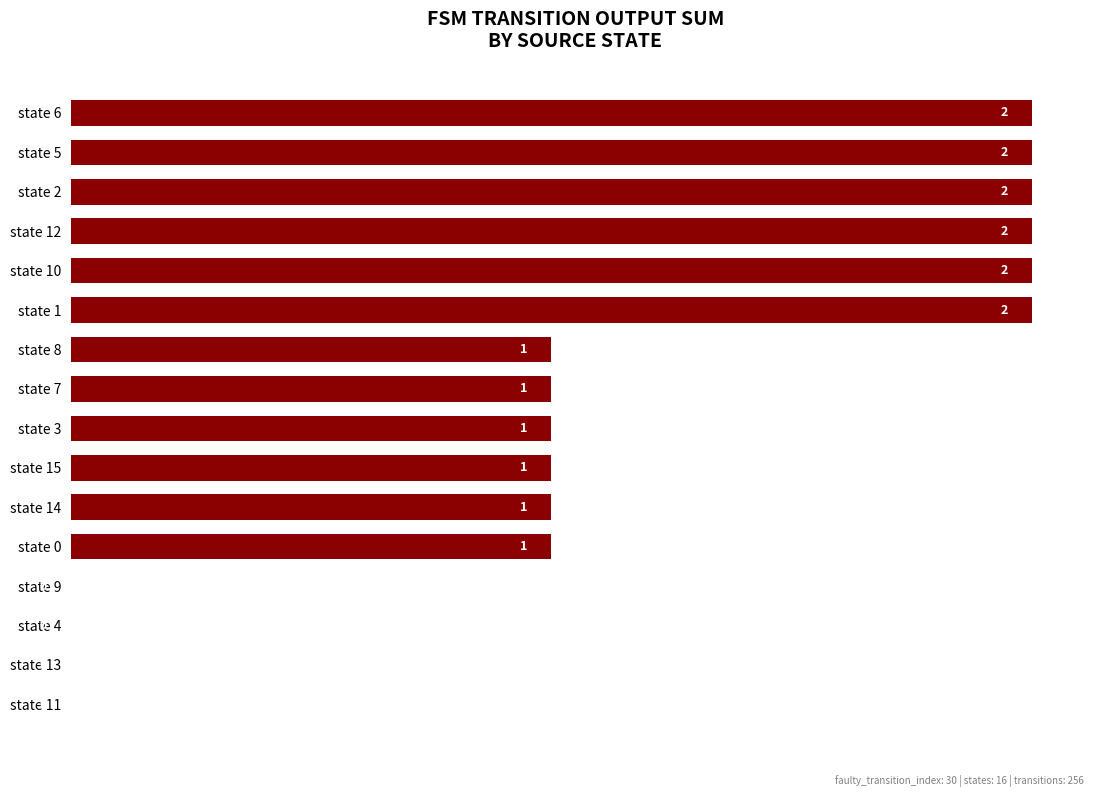

What is the greatest value displayed?

2